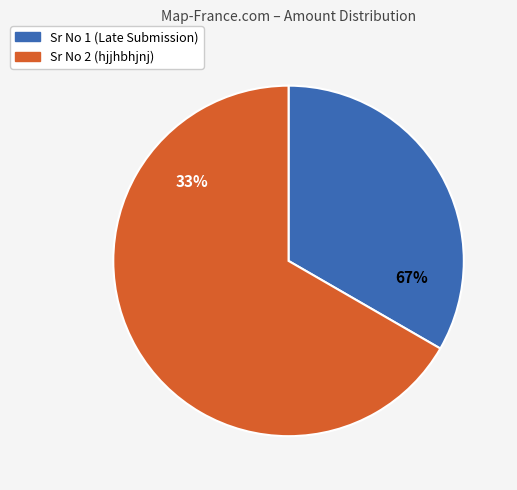

Count the number of slices in the pie.

2